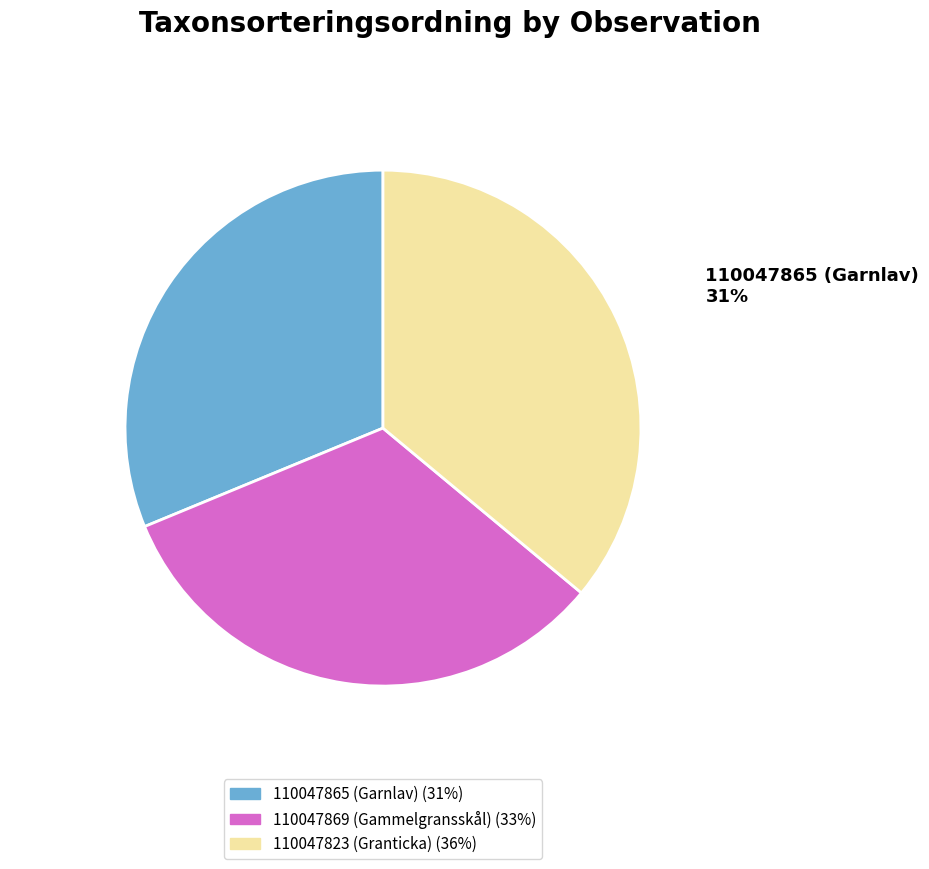

Approximately how many times larger is the value at 110047869 (Gammelgransskål) compared to 110047865 (Garnlav)?

1.0